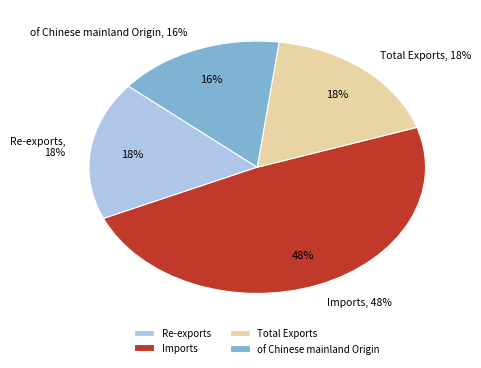

Count the number of slices in the pie.

4